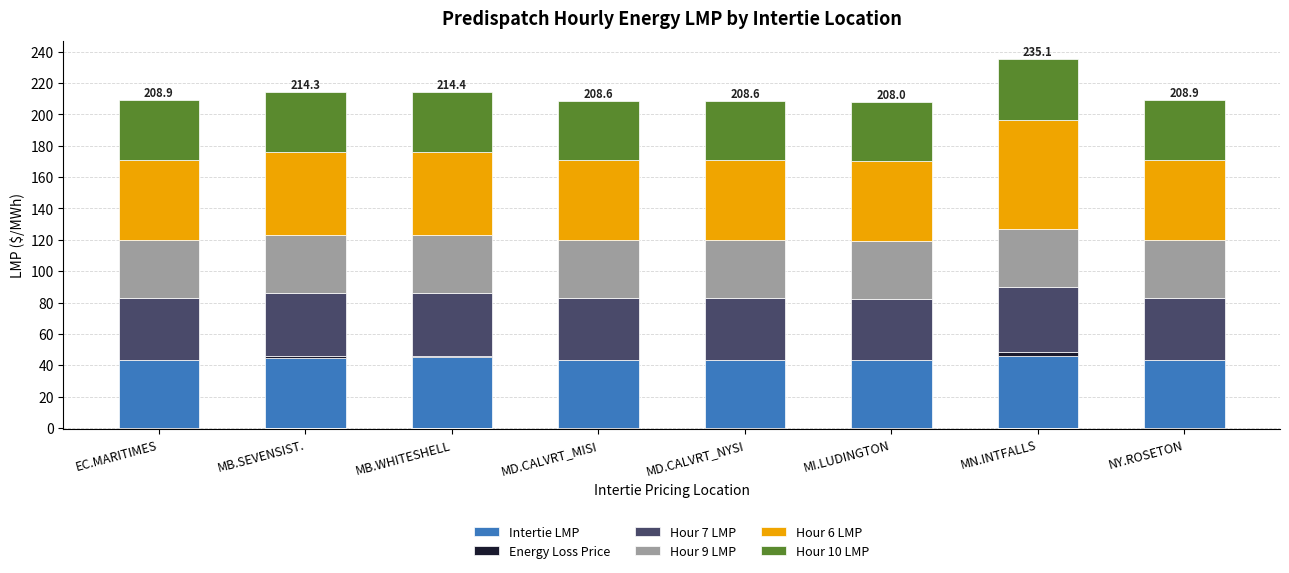

Which has a higher value, MB.WHITESHELL or MD.CALVRT_MISI?

MB.WHITESHELL